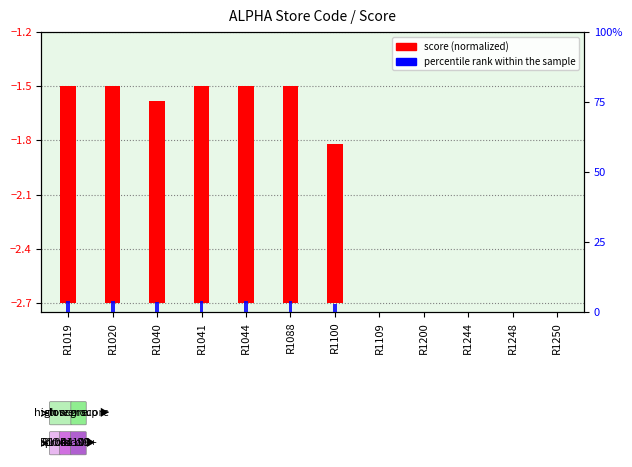

At how many categories does at least one series exceed 0?

7